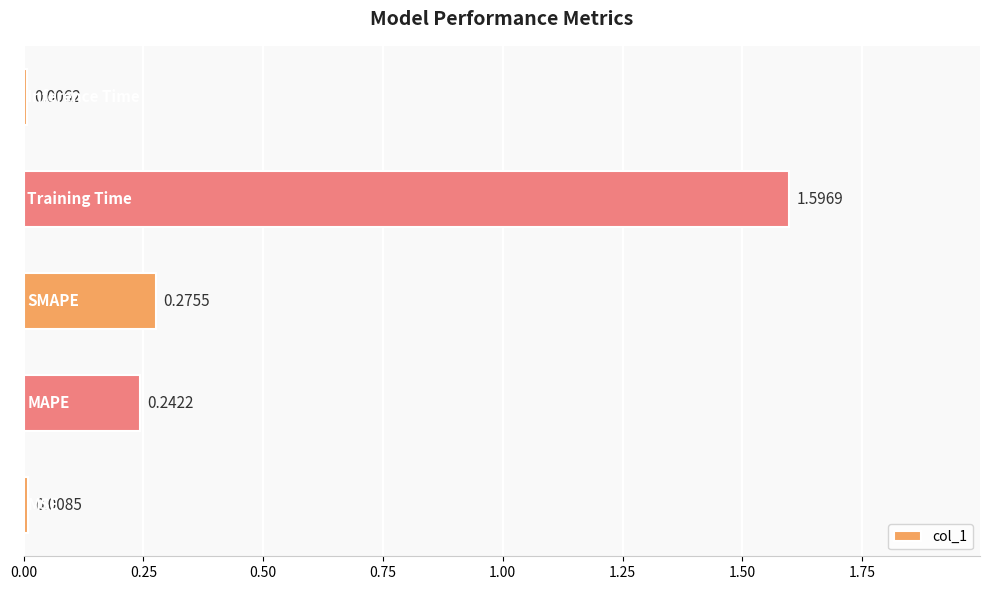

What is the sum of all values?

2.1